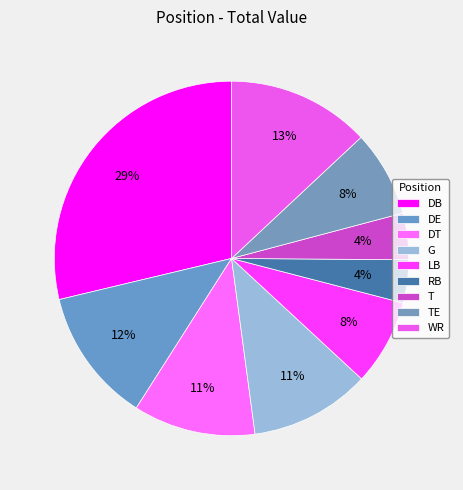

The RB slice represents 4% of the pie. True or false?

True